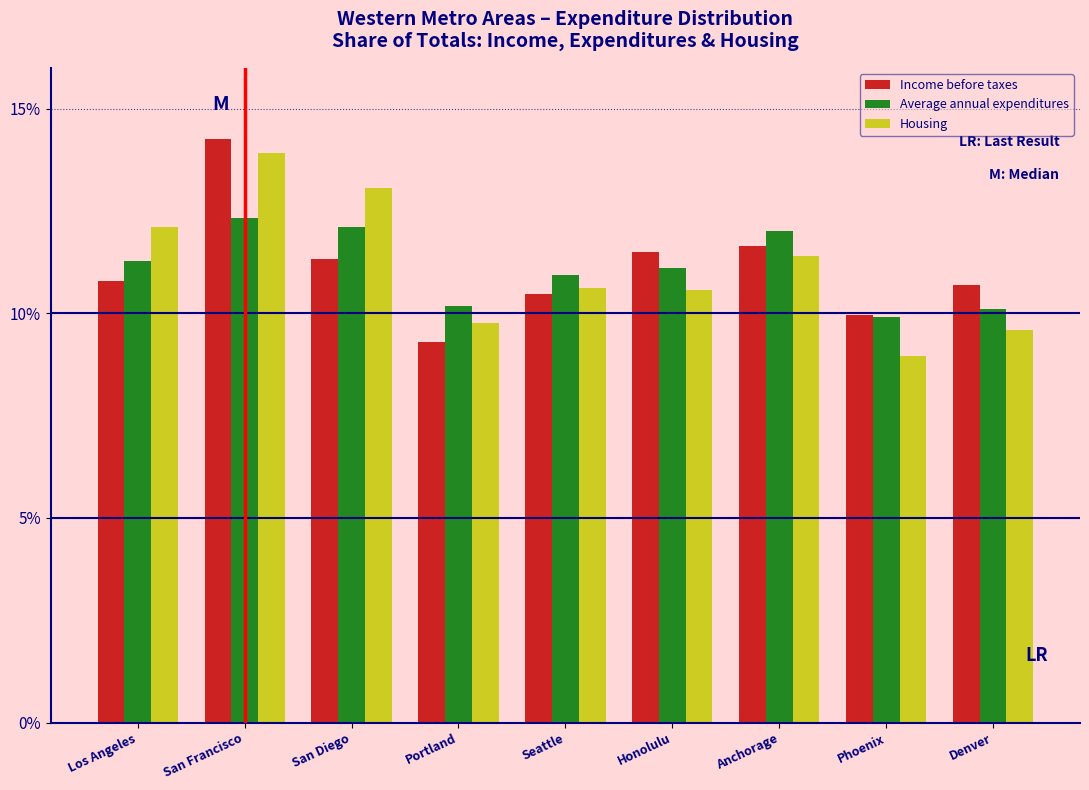

Reading left to right, list all the values displayed in this chart.

Income before taxes: Los Angeles=10.8	San Francisco=14.3	San Diego=11.3	Portland=9.3	Seattle=10.5	Honolulu=11.5	Anchorage=11.7	Phoenix=10.0	Denver=10.7
Average annual expenditures: Los Angeles=11.3	San Francisco=12.3	San Diego=12.1	Portland=10.2	Seattle=10.9	Honolulu=11.1	Anchorage=12.0	Phoenix=9.9	Denver=10.1
Housing: Los Angeles=12.1	San Francisco=13.9	San Diego=13.1	Portland=9.8	Seattle=10.6	Honolulu=10.6	Anchorage=11.4	Phoenix=9.0	Denver=9.6